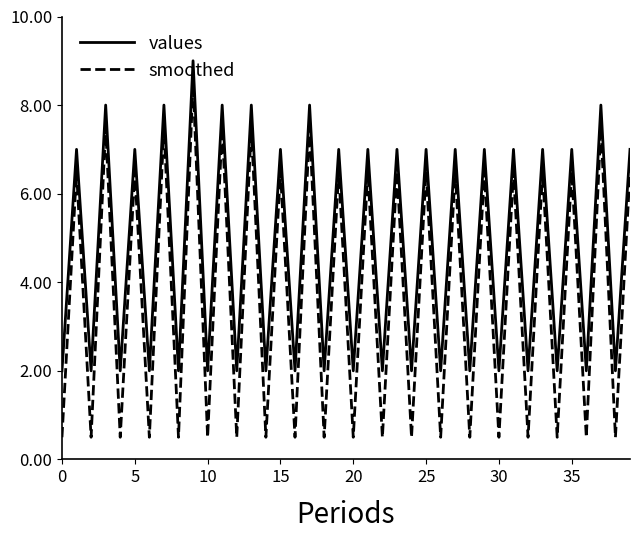

Which series has the largest total across all categories?

values